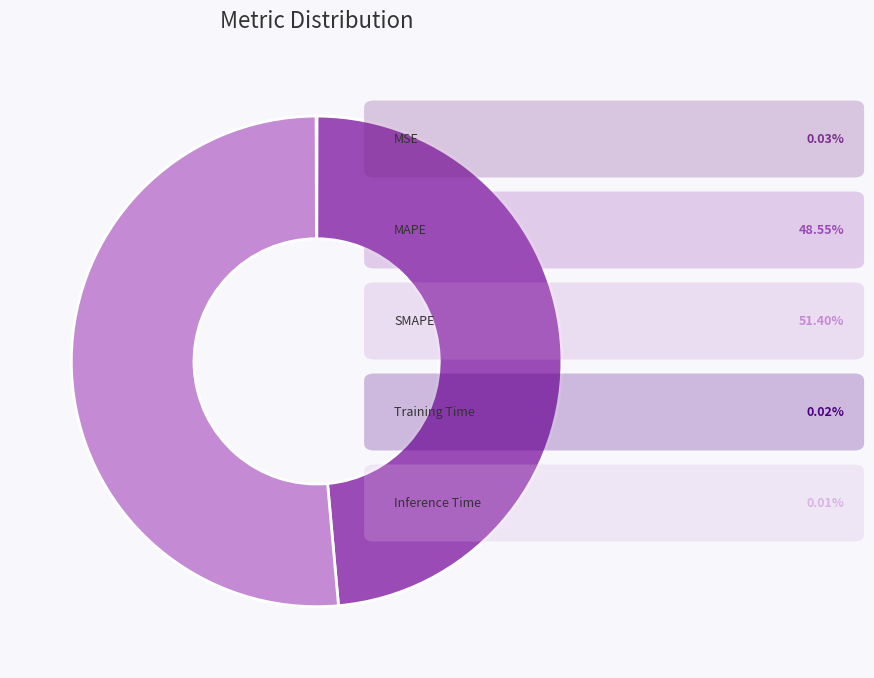

Is there a majority slice in this chart?

Yes